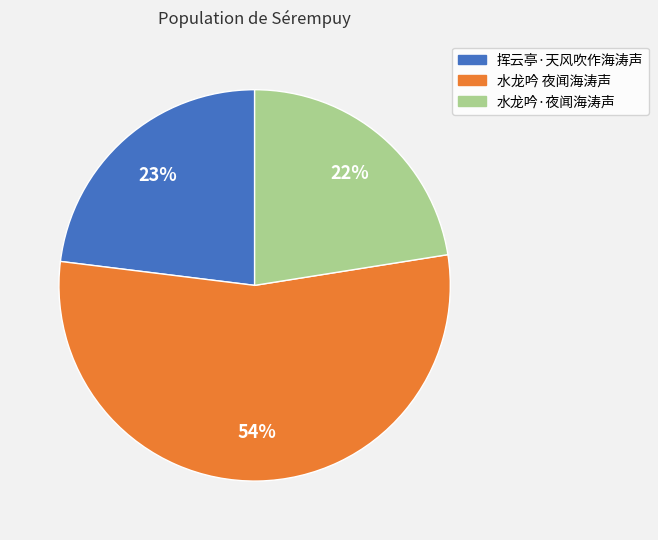

Count the number of slices in the pie.

3